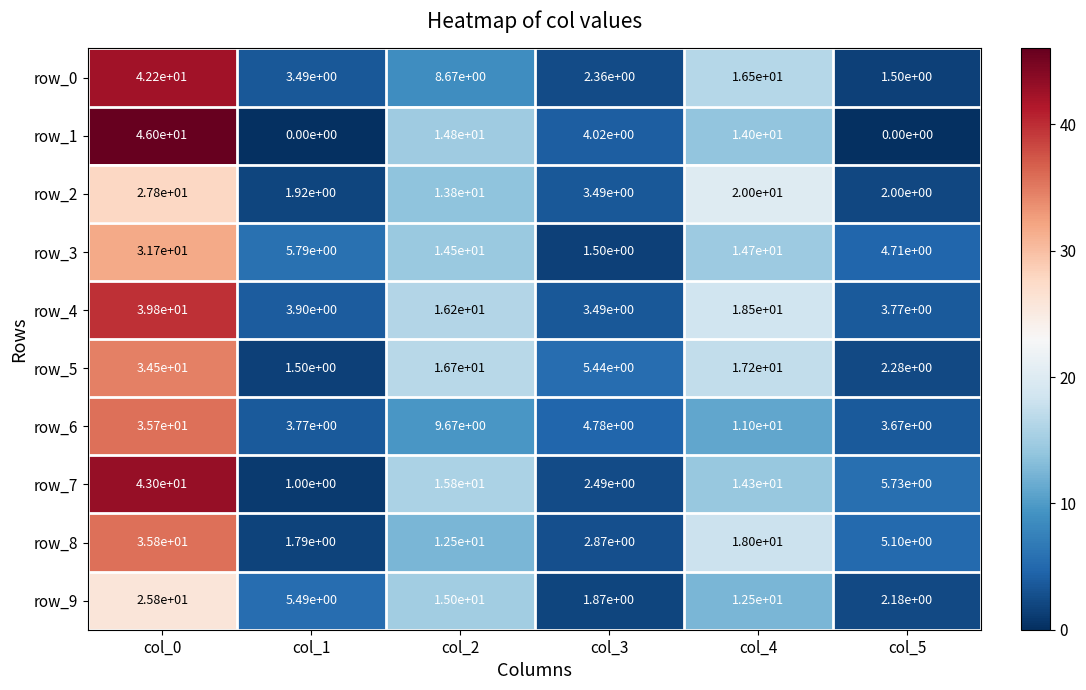

How many values in the row_9 series exceed 12?

3